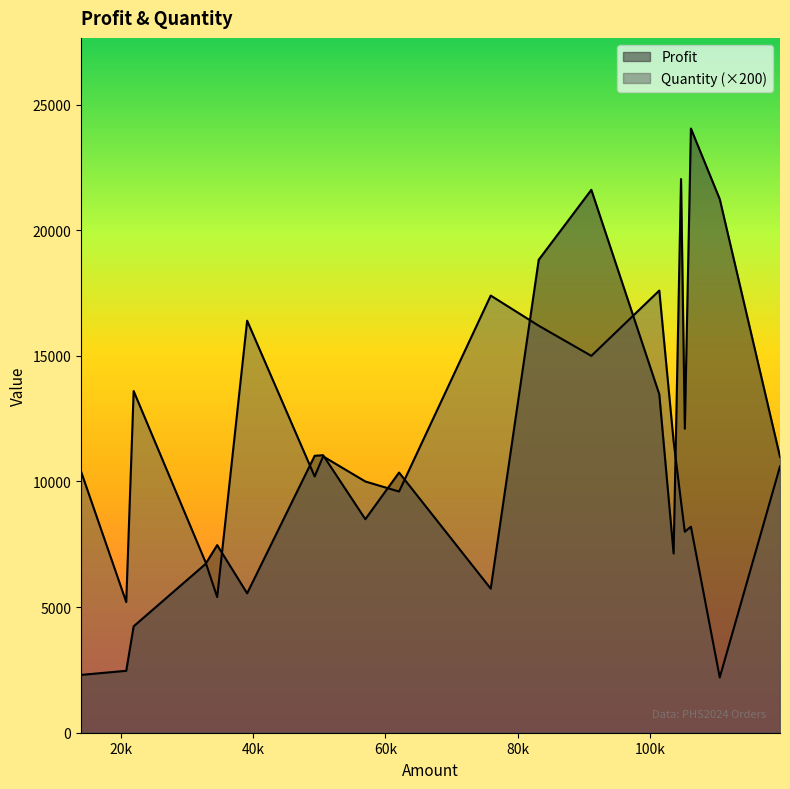

List the series in order of their peak value, highest first.

Profit, Quantity